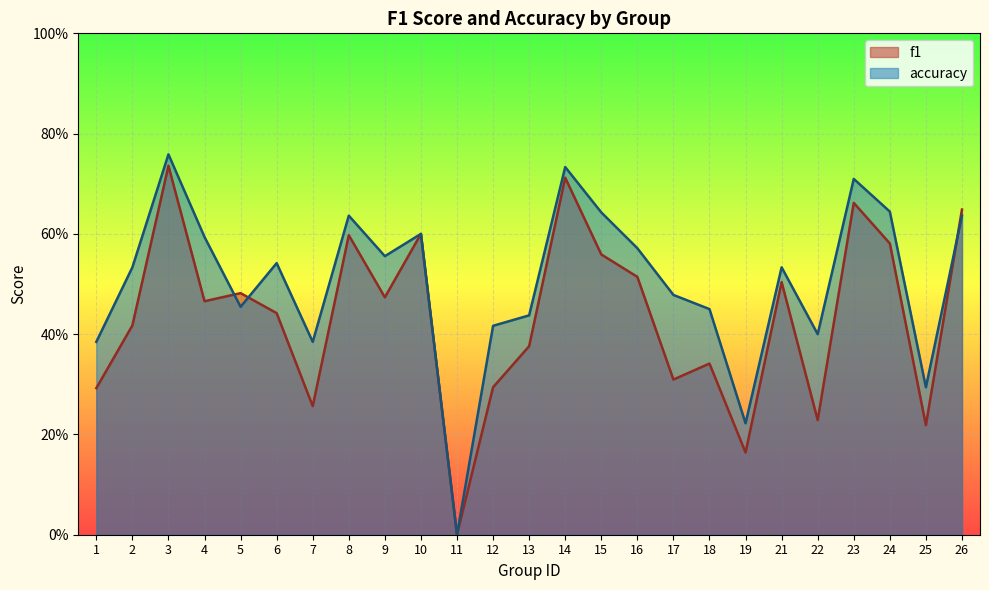

Reading left to right, list all the values displayed in this chart.

f1: 1=0.3	2=0.4	3=0.7	4=0.5	5=0.5	6=0.4	7=0.3	8=0.6	9=0.5	10=0.6	11=0.0	12=0.3	13=0.4	14=0.7	15=0.6	16=0.5	17=0.3	18=0.3	19=0.2	21=0.5	22=0.2	23=0.7	24=0.6	25=0.2	26=0.6
accuracy: 1=0.4	2=0.5	3=0.8	4=0.6	5=0.5	6=0.5	7=0.4	8=0.6	9=0.6	10=0.6	11=0.0	12=0.4	13=0.4	14=0.7	15=0.6	16=0.6	17=0.5	18=0.5	19=0.2	21=0.5	22=0.4	23=0.7	24=0.6	25=0.3	26=0.6